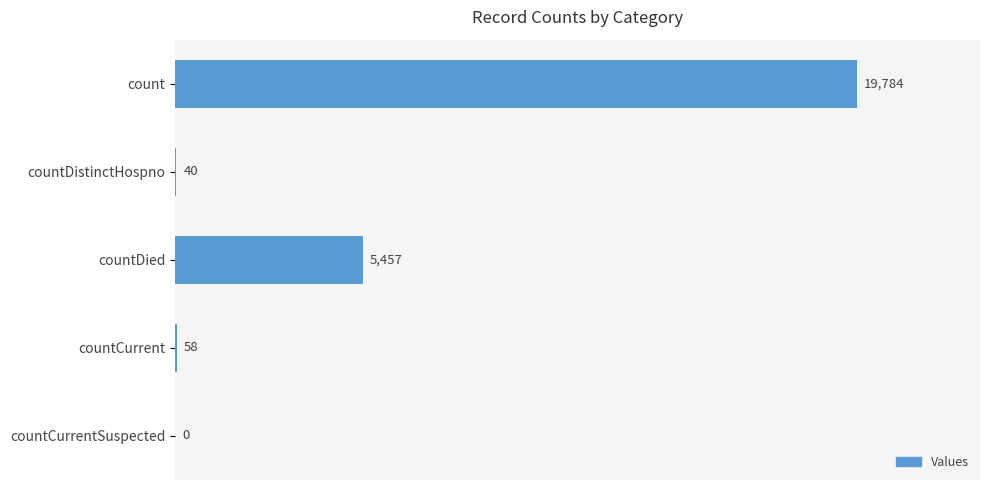

Which has a higher value, countDistinctHospno or countCurrent?

countCurrent